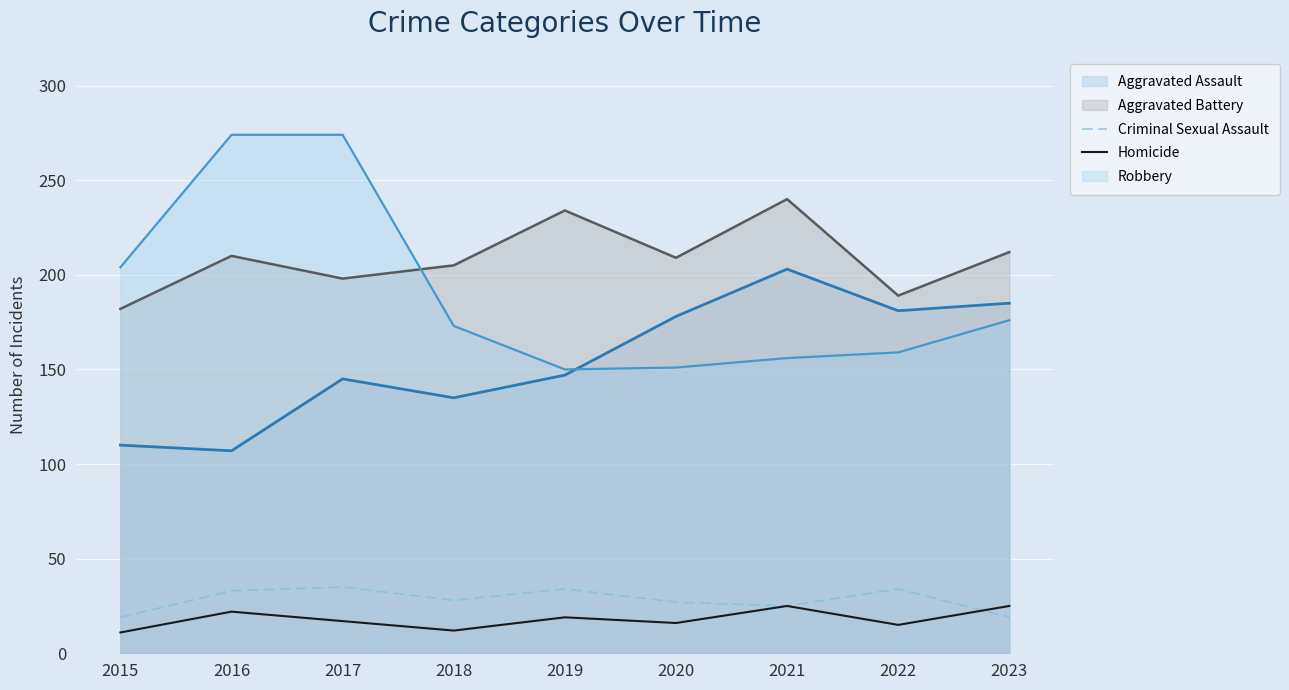

At how many categories does at least one series exceed 33?

9